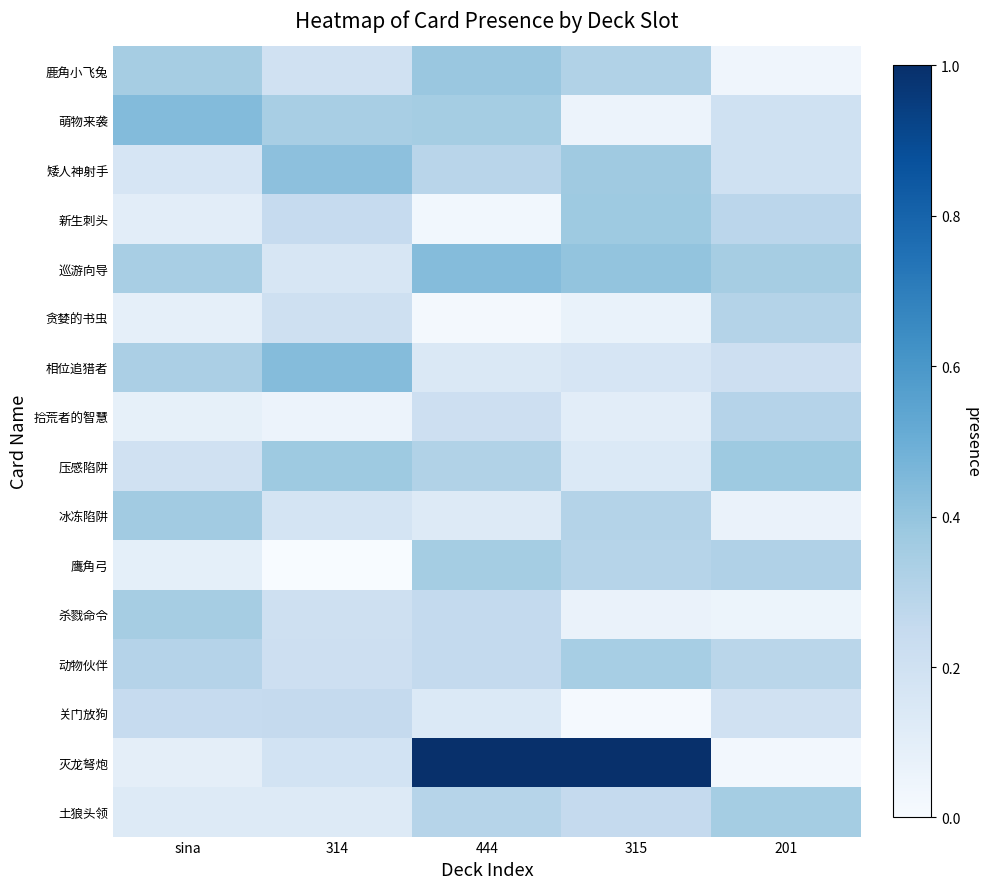

What is the difference between the highest and lowest values at 315?

1.0